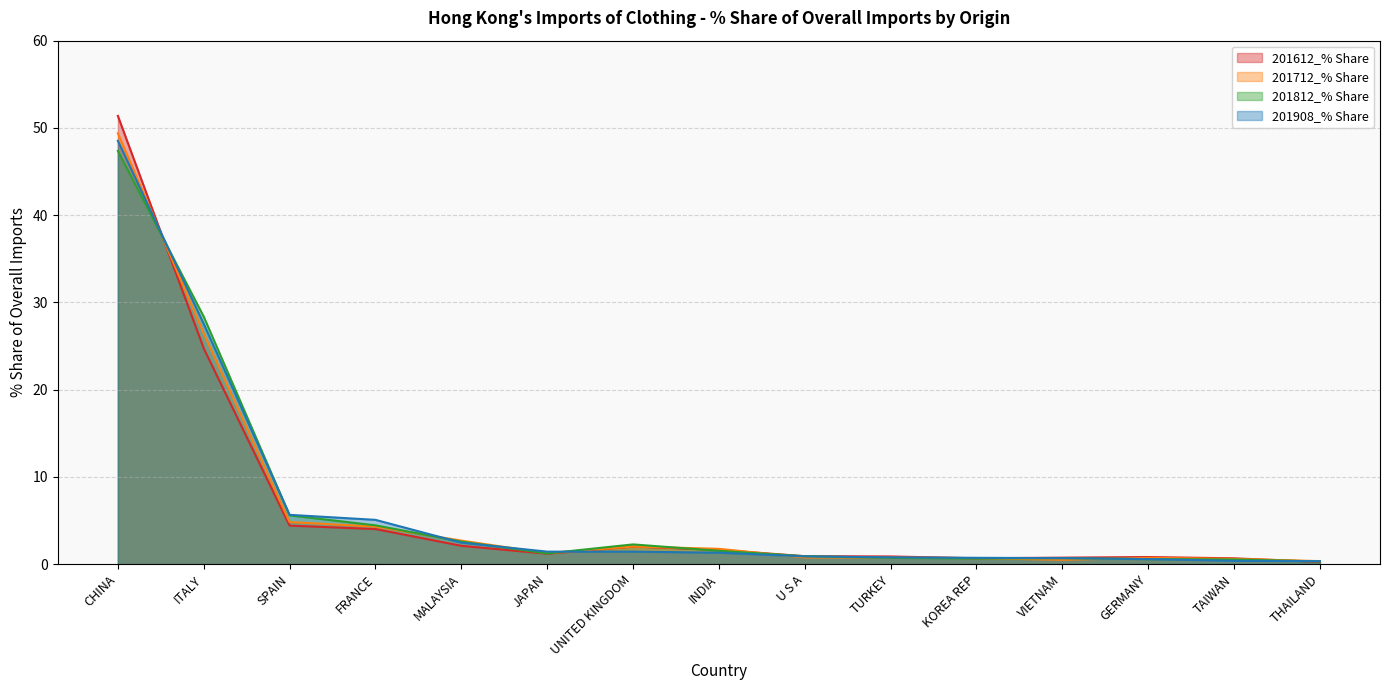

What is the difference between the second highest and second lowest values in the 201908_% Share series?

27.2